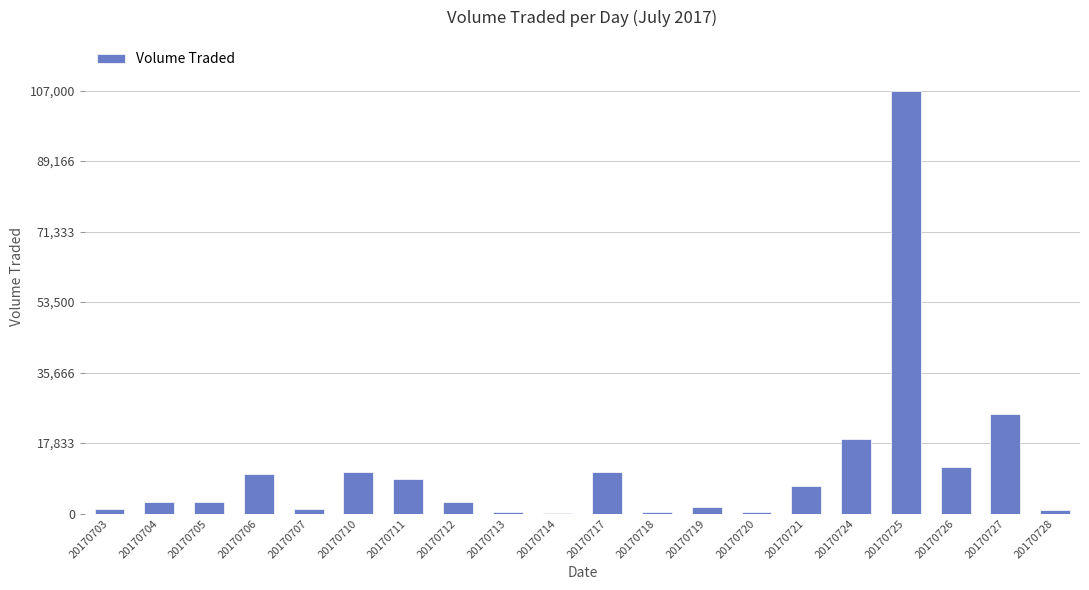

What is the change in value from 20170711 to 20170720?

-8300